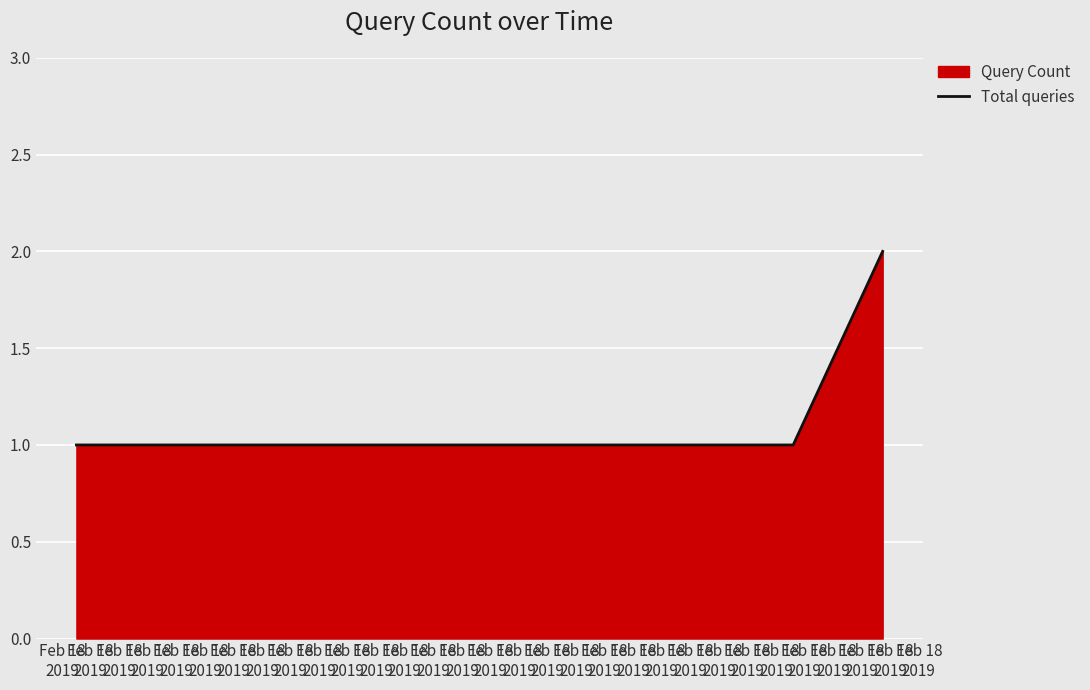

True or false: the data has more than 2 interior local peaks.

False